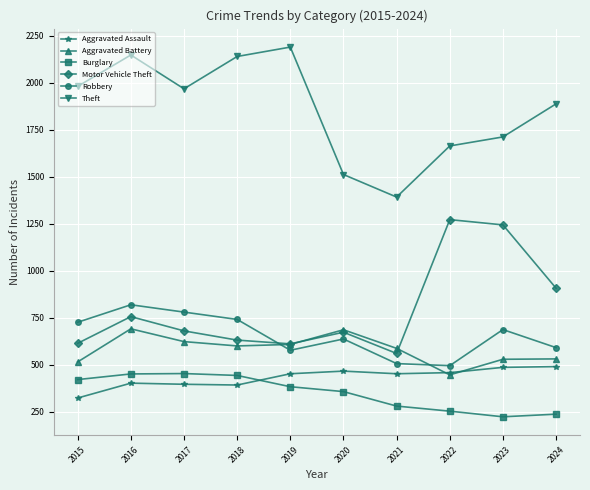

The value of Aggravated Battery at 2017 is 213. True or false?

False